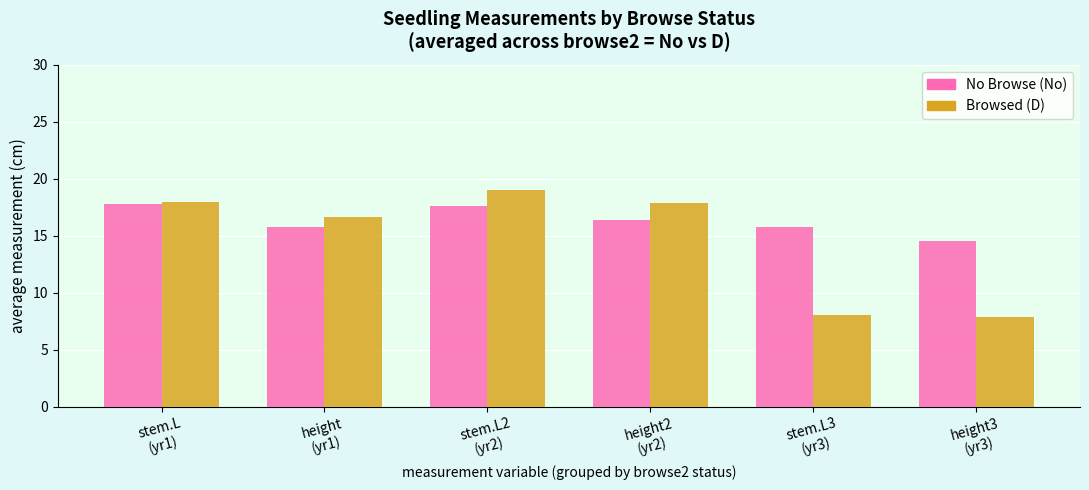

What is the smallest value displayed?

7.9